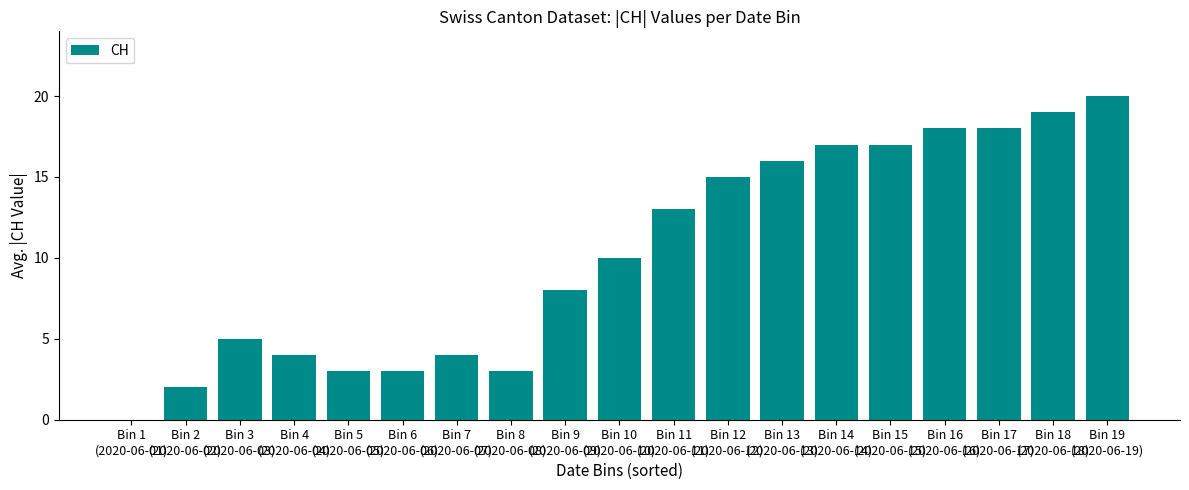

What is the greatest value displayed?

20